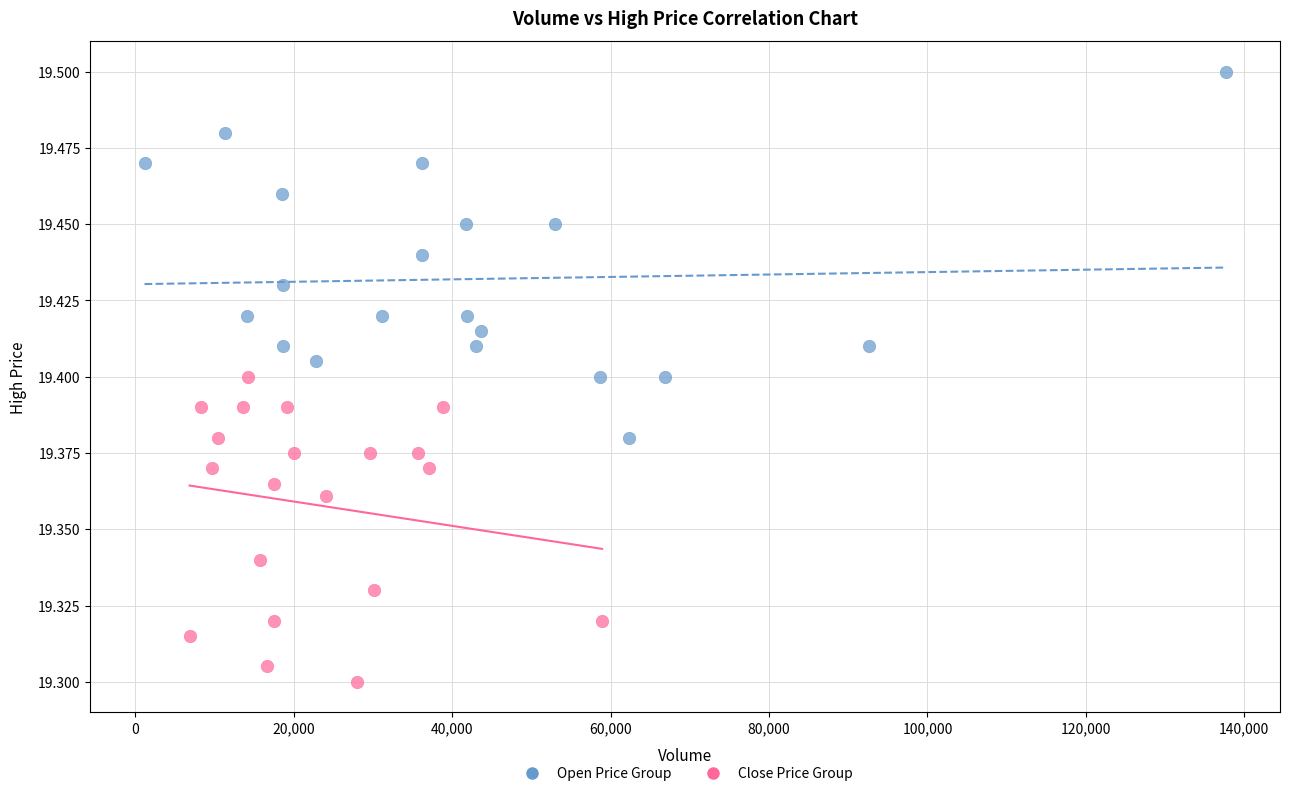

Which series has the widest spread of Y values?

Open Price Group